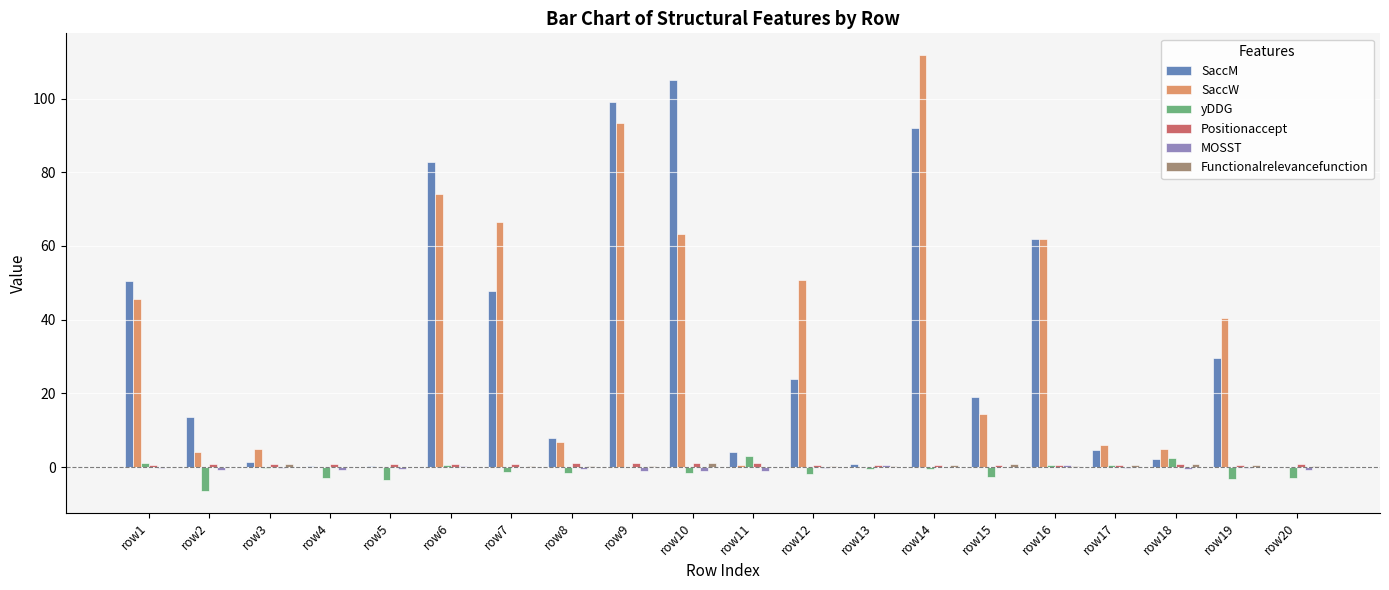

The yDDG series shows -1.6 at row10. True or false?

True